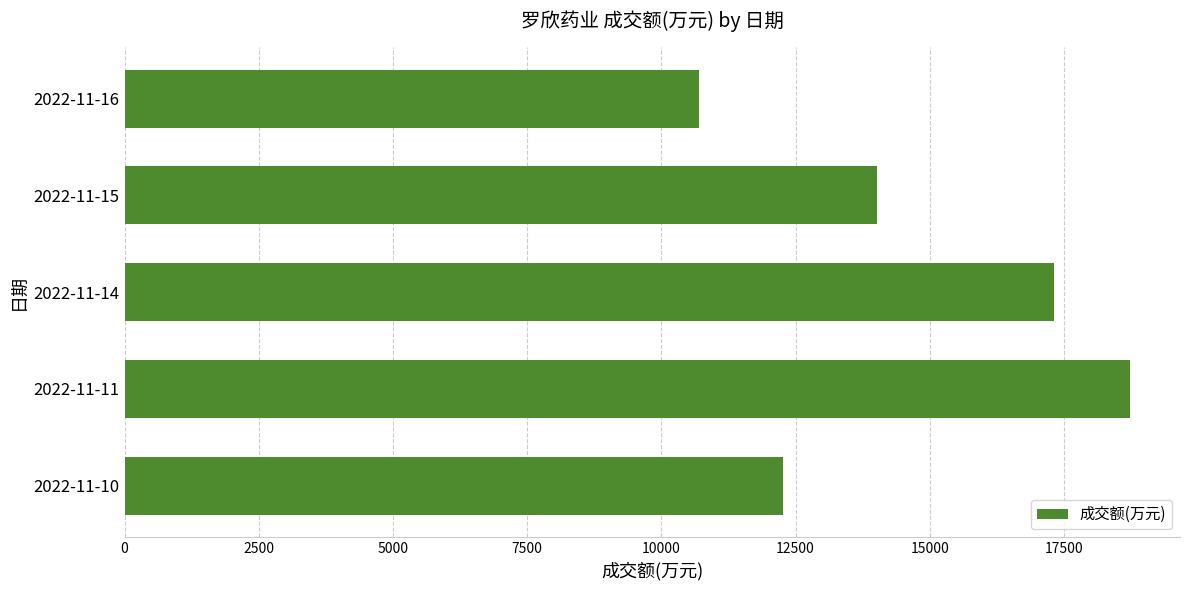

At which label is the value closest to 14712?

2022-11-15